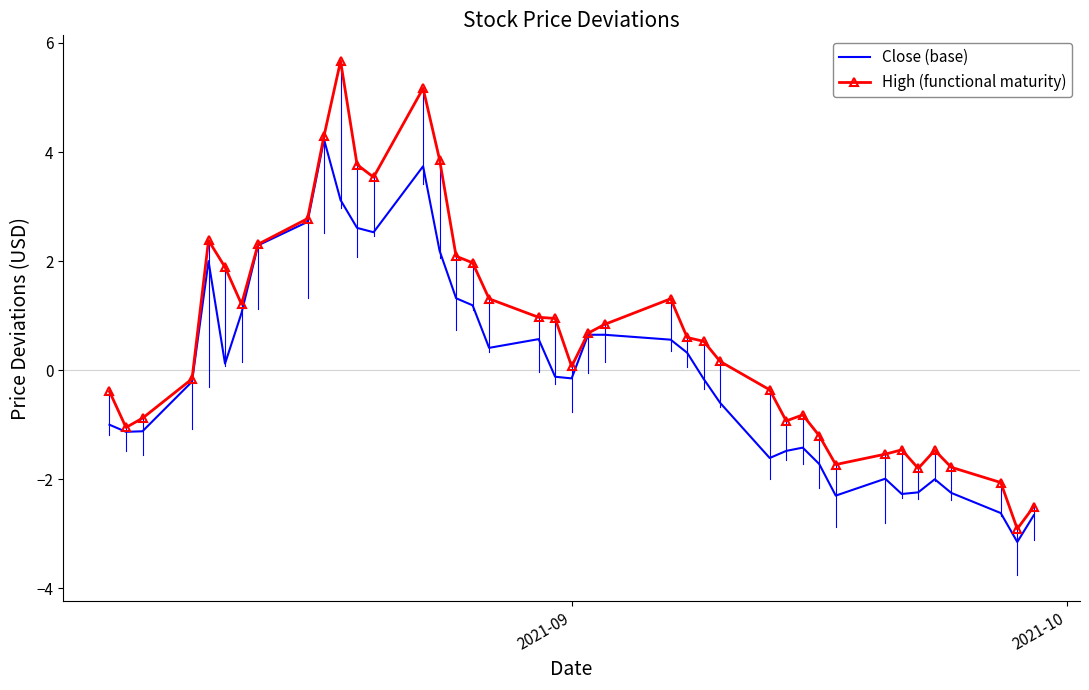

Rank the series by their average value, from highest to lowest.

High (functional maturity), Close (base)